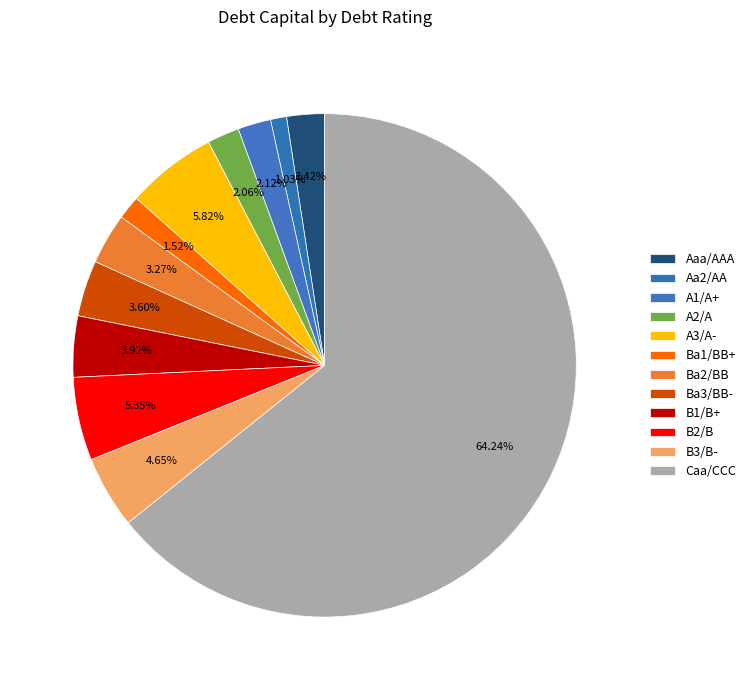

How many segments does this pie chart have?

12